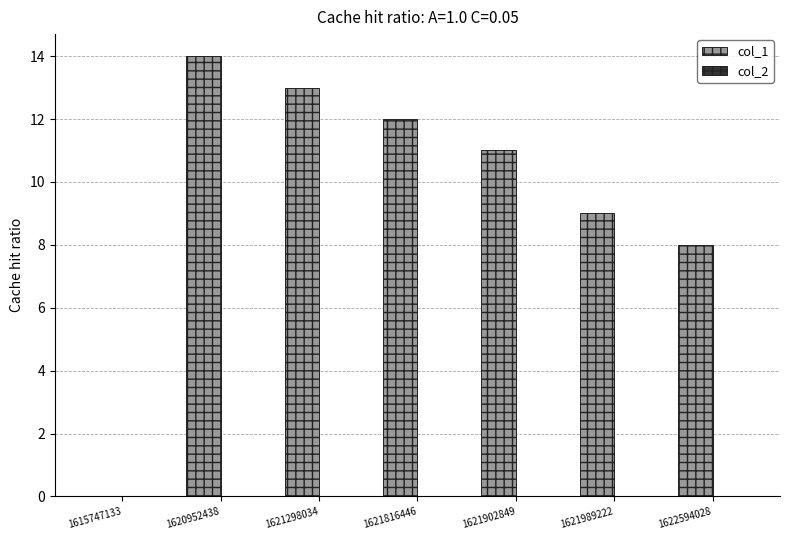

Between 1620952438 and 1621298034, which is larger?

1620952438